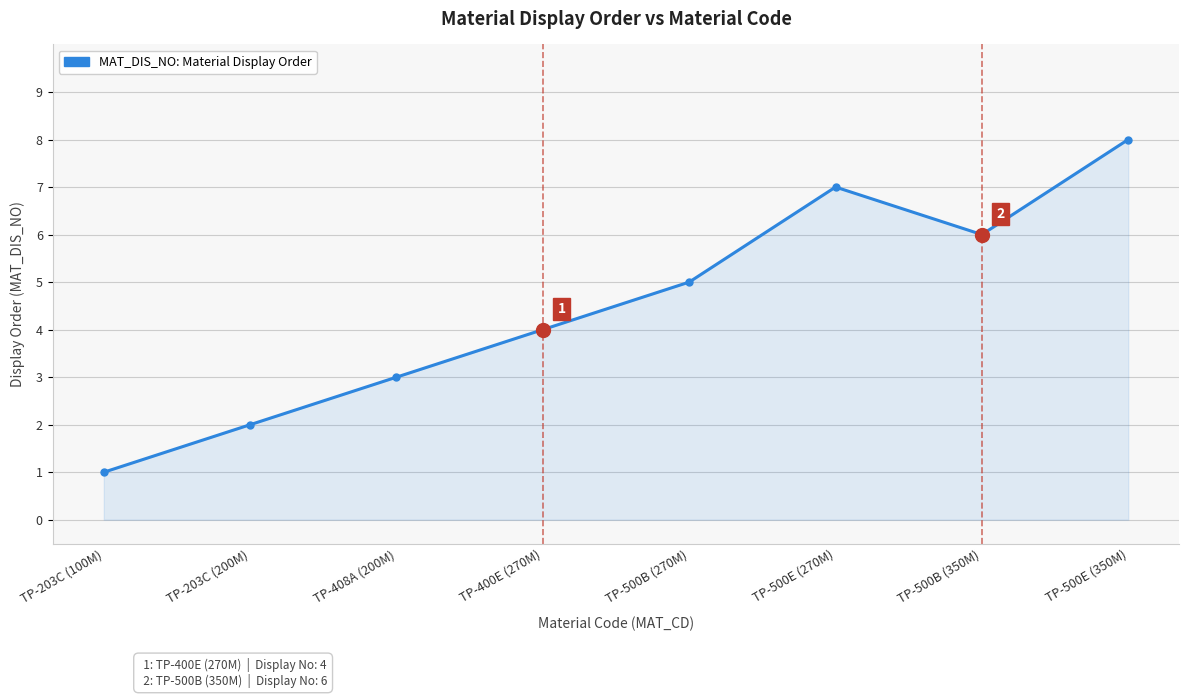

How many categories are shown in the chart?

8